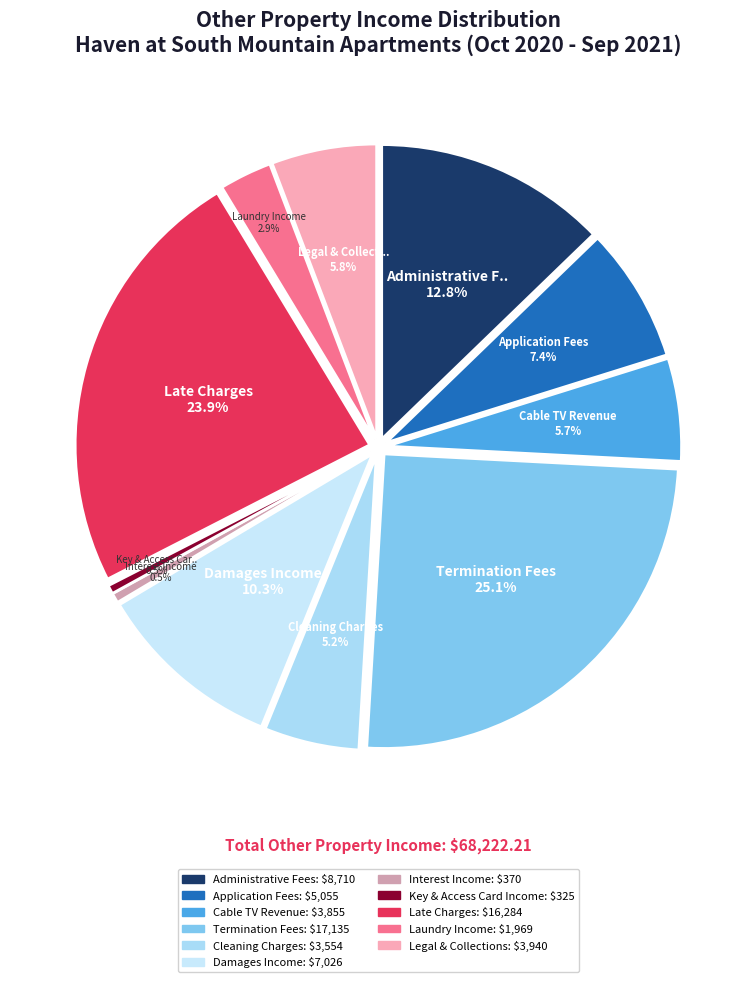

What is the change in value from Termination Fees to Legal & Collections?

-13194.5